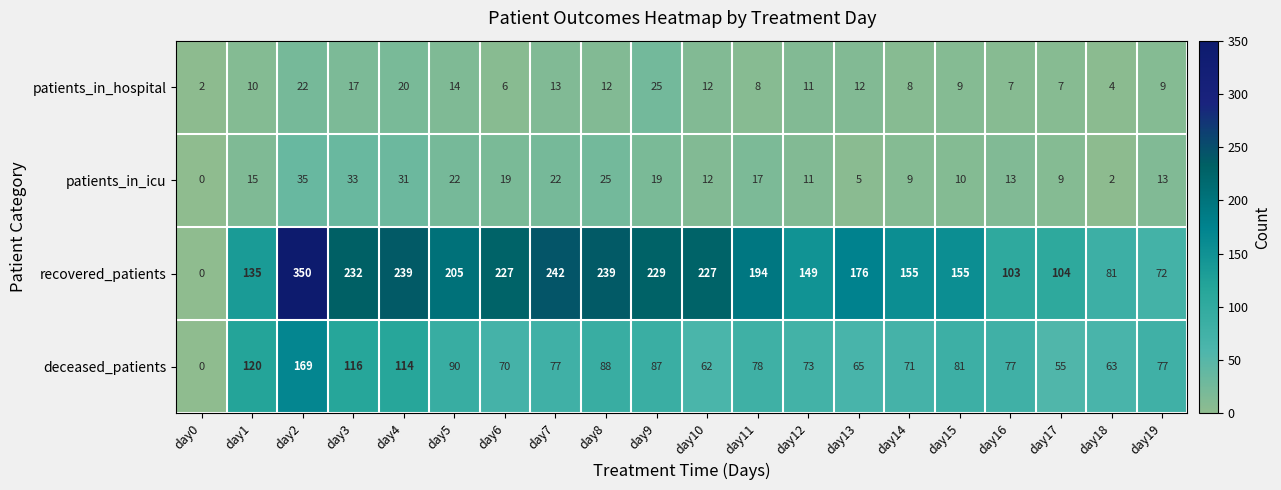

The value of patients_in_hospital at day15 is 9. True or false?

True